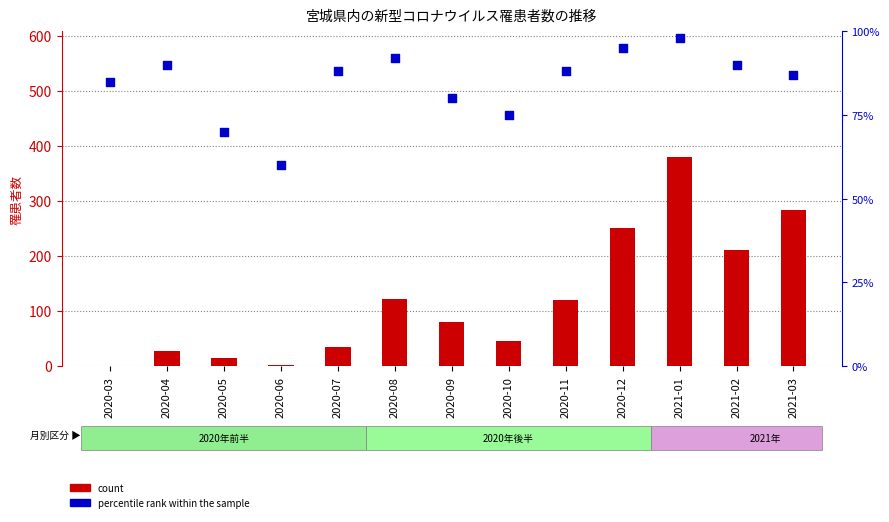

At which category is the sum across all series the highest?

2021-01